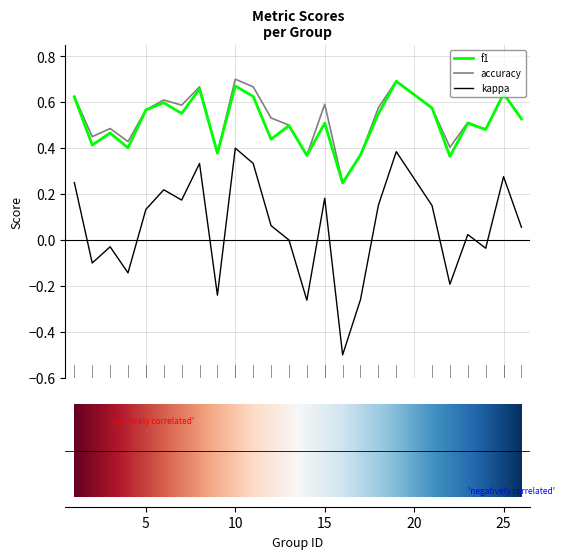

What is the minimum value shown in the chart?

-0.5